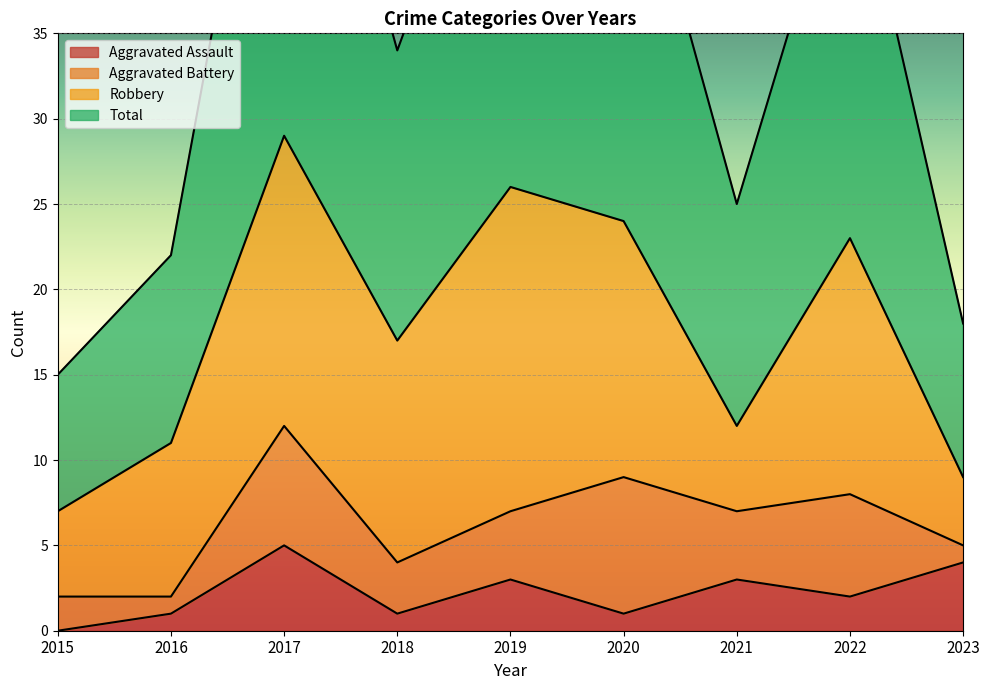

How many interior local peaks does the Total series have?

3